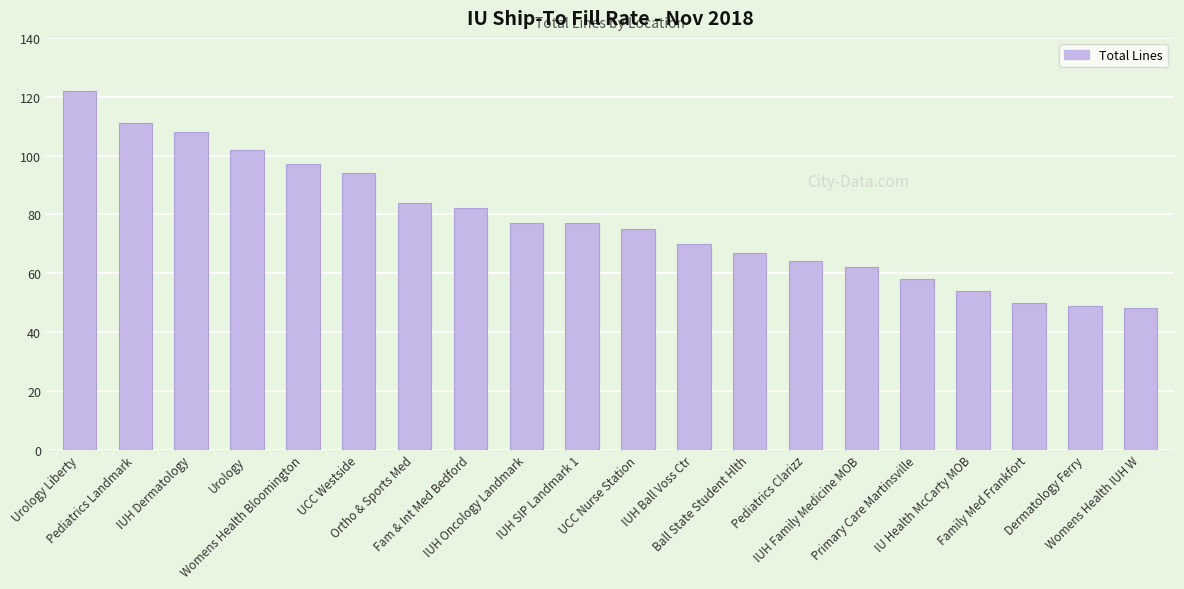

Where is the data nearest to the value 85?

Ortho & Sports Med